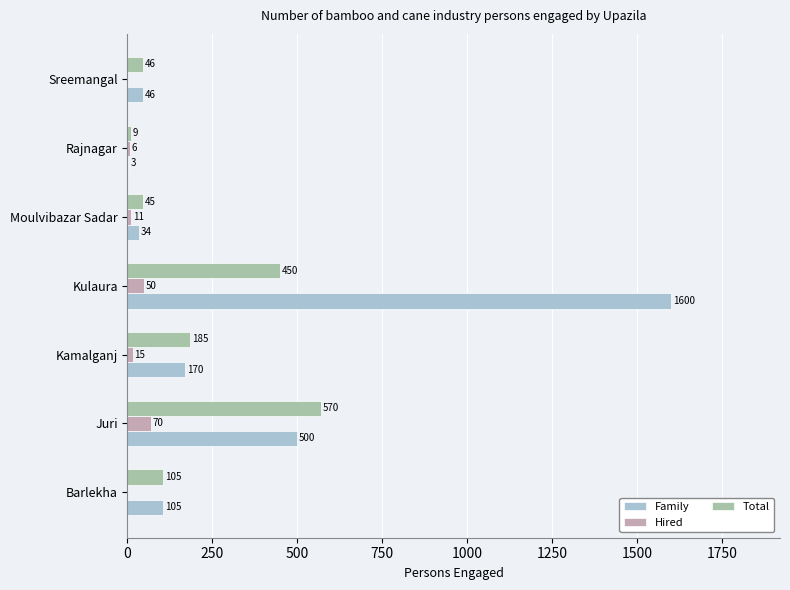

Where is Total nearest to the value 289?

Kamalganj